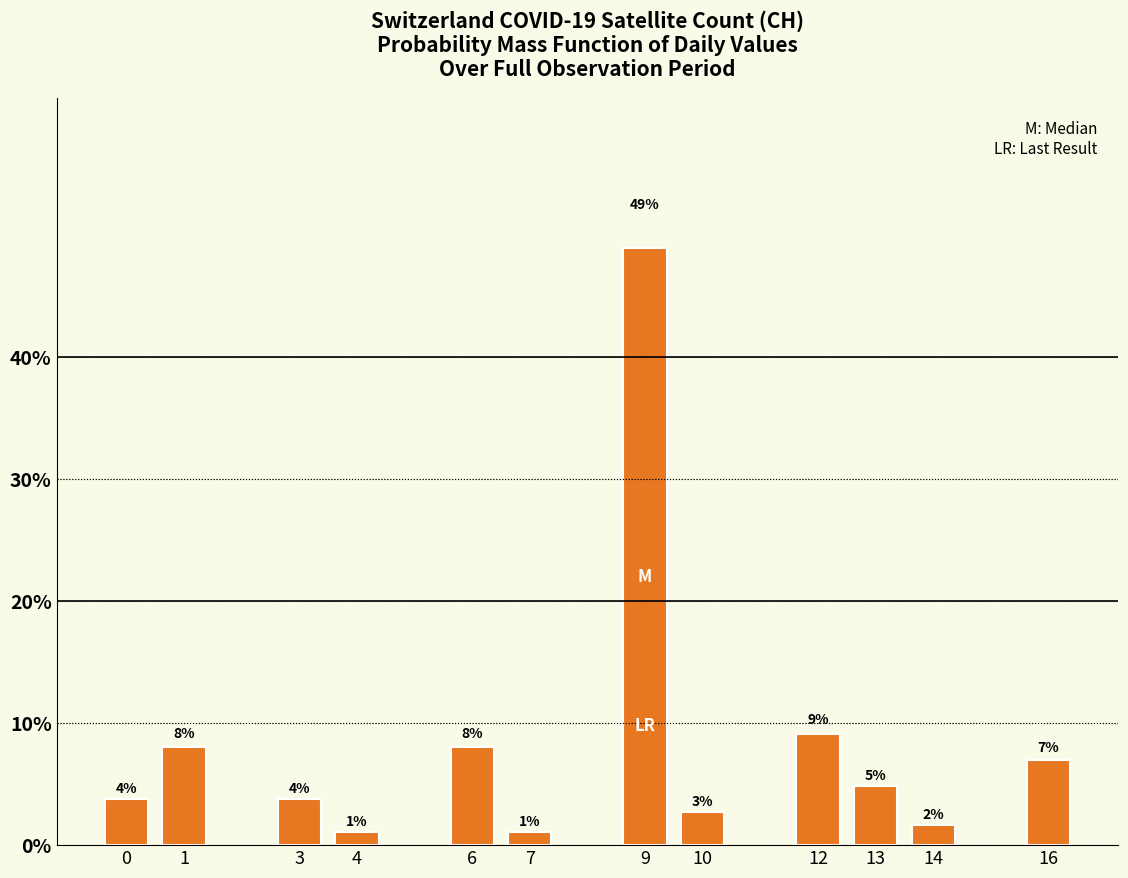

Does the chart contain any negative values?

No